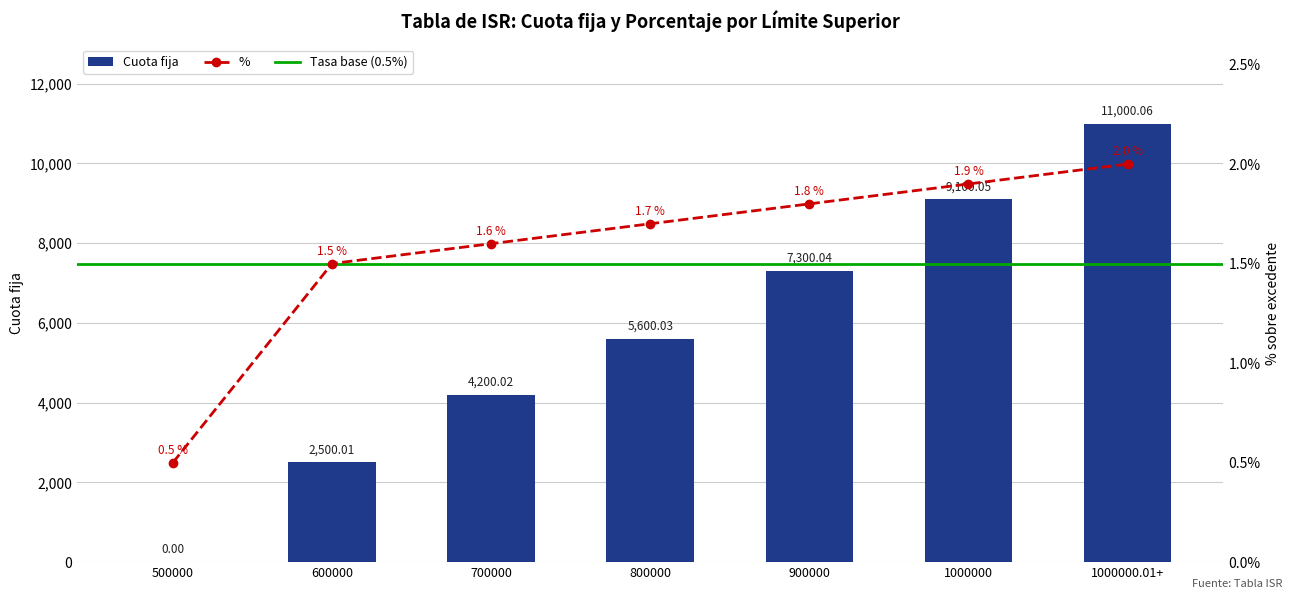

How many groups of bars are there?

7